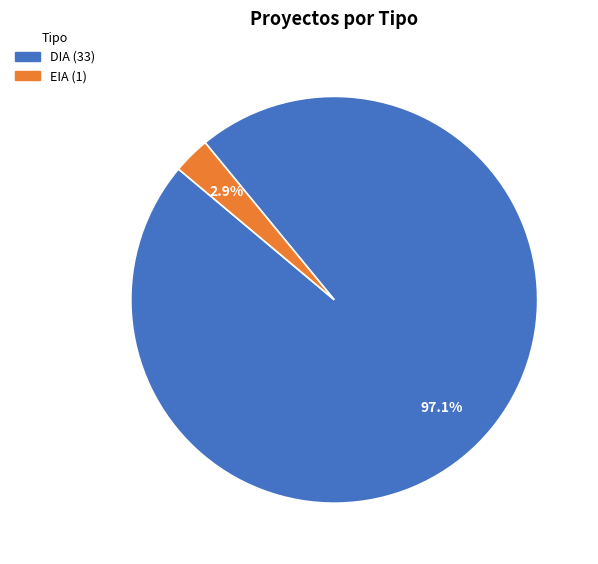

Is there a majority slice in this chart?

Yes